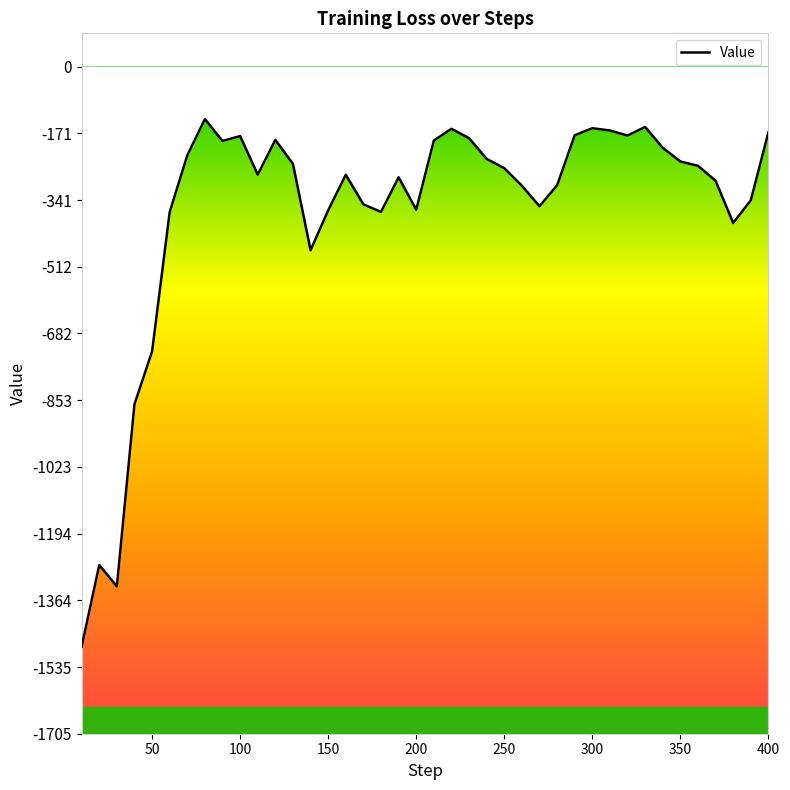

What is the difference between the maximum and minimum values?

1348.9